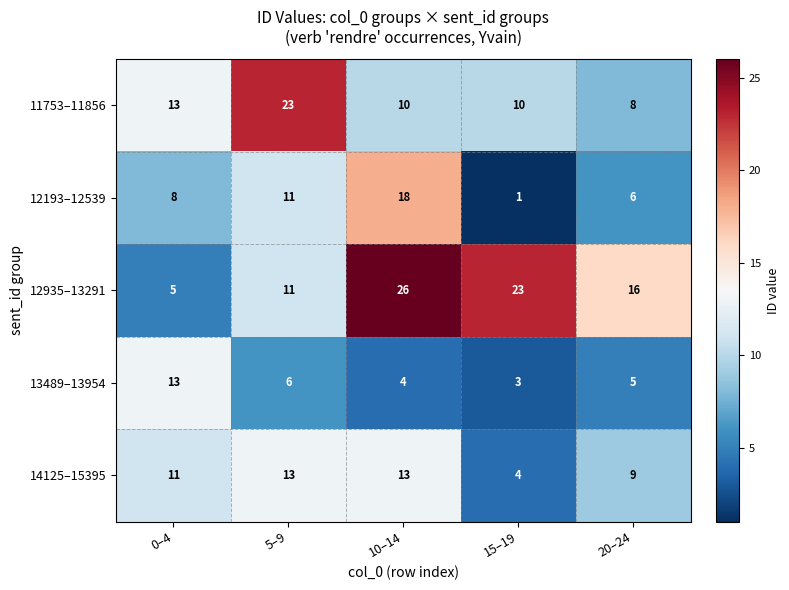

Reading left to right, transcribe all the data shown in this chart.

11753–11856: 0–4=13	5–9=23	10–14=10	15–19=10	20–24=8
12193–12539: 0–4=8	5–9=11	10–14=18	15–19=1	20–24=6
12935–13291: 0–4=5	5–9=11	10–14=26	15–19=23	20–24=16
13489–13954: 0–4=13	5–9=6	10–14=4	15–19=3	20–24=5
14125–15395: 0–4=11	5–9=13	10–14=13	15–19=4	20–24=9